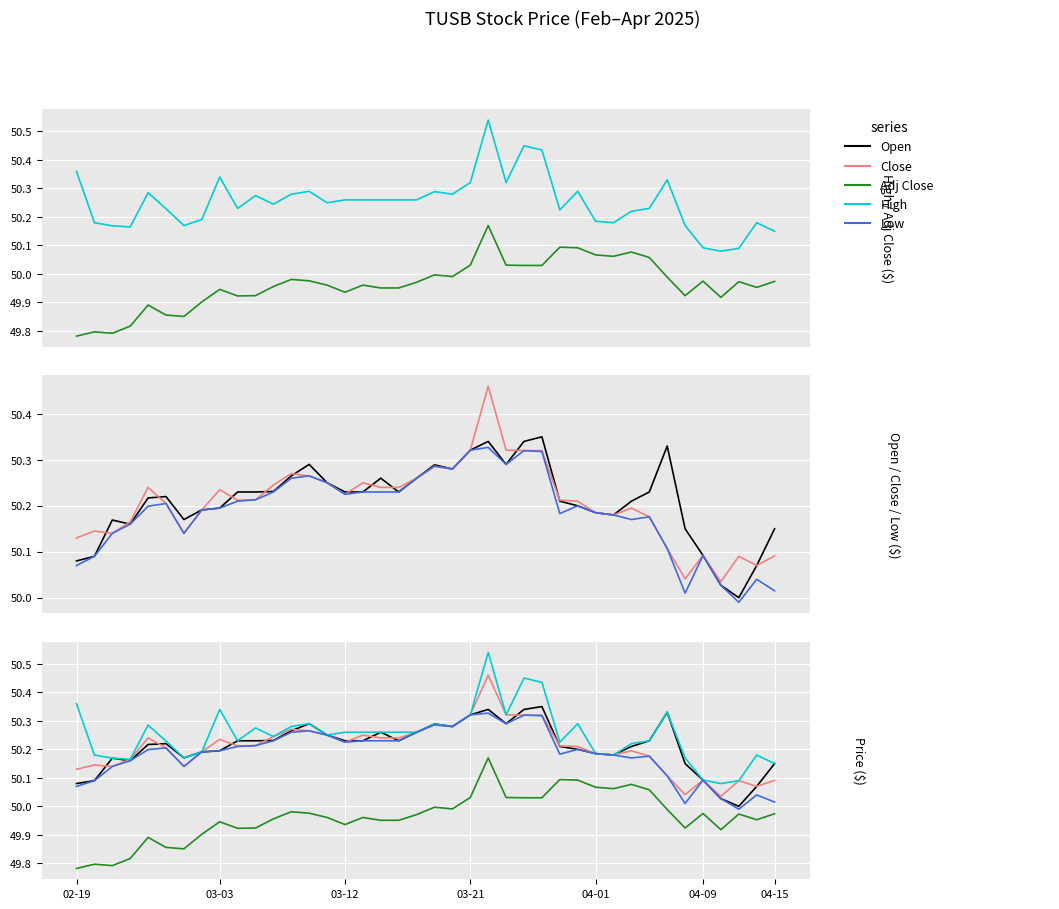

Reading left to right, list all the values displayed in this chart.

High: 50.4	50.2	50.2	50.2	50.3	50.2	50.2	50.2	50.3	50.2	50.3	50.2	50.3	50.3	50.2	50.3	50.3	50.3	50.3	50.3	50.3	50.3	50.3	50.5	50.3	50.5	50.4	50.2	50.3	50.2	50.2	50.2	50.2	50.3	50.2	50.1	50.1	50.1	50.2	50.1
Adj Close: 49.8	49.8	49.8	49.8	49.9	49.9	49.9	49.9	49.9	49.9	49.9	50.0	50.0	50.0	50.0	49.9	50.0	50.0	50.0	50.0	50.0	50.0	50.0	50.2	50.0	50.0	50.0	50.1	50.1	50.1	50.1	50.1	50.1	50.0	49.9	50.0	49.9	50.0	50.0	50.0
Open: 50.1	50.1	50.2	50.2	50.2	50.2	50.2	50.2	50.2	50.2	50.2	50.2	50.3	50.3	50.2	50.2	50.2	50.3	50.2	50.3	50.3	50.3	50.3	50.3	50.3	50.3	50.4	50.2	50.2	50.2	50.2	50.2	50.2	50.3	50.1	50.1	50.0	50.0	50.1	50.1
Close: 50.1	50.1	50.1	50.2	50.2	50.2	50.1	50.2	50.2	50.2	50.2	50.2	50.3	50.3	50.2	50.2	50.2	50.2	50.2	50.3	50.3	50.3	50.3	50.5	50.3	50.3	50.3	50.2	50.2	50.2	50.2	50.2	50.2	50.1	50.0	50.1	50.0	50.1	50.1	50.1
Low: 50.1	50.1	50.1	50.2	50.2	50.2	50.1	50.2	50.2	50.2	50.2	50.2	50.3	50.3	50.2	50.2	50.2	50.2	50.2	50.3	50.3	50.3	50.3	50.3	50.3	50.3	50.3	50.2	50.2	50.2	50.2	50.2	50.2	50.1	50.0	50.1	50.0	50.0	50.0	50.0